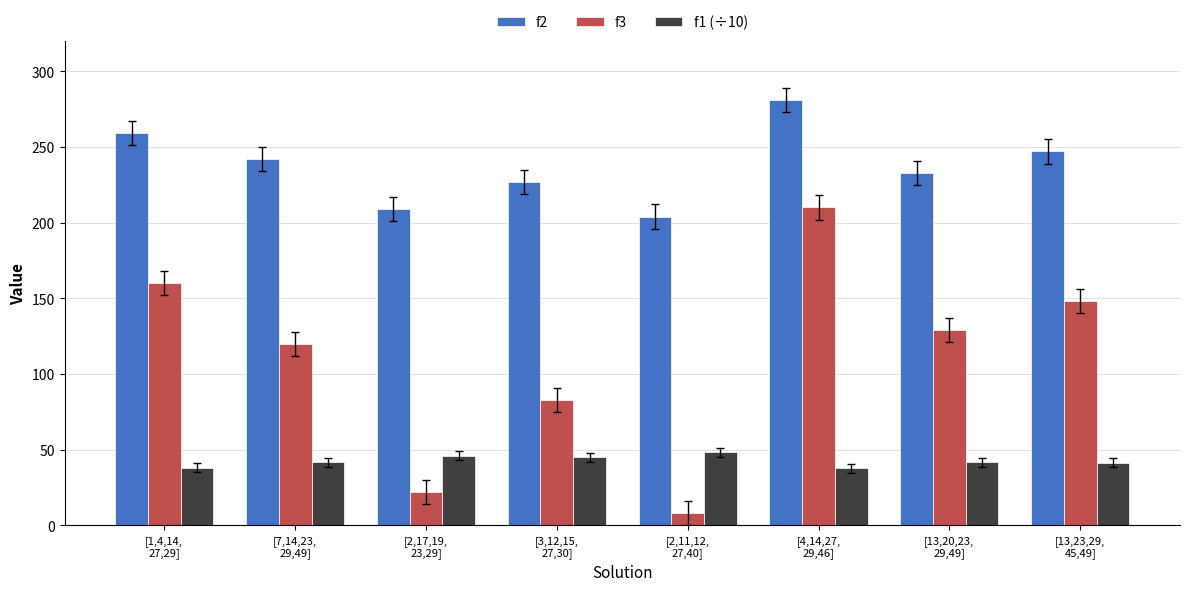

List the series in order of their overall mean, lowest first.

f1 (÷10), f3, f2